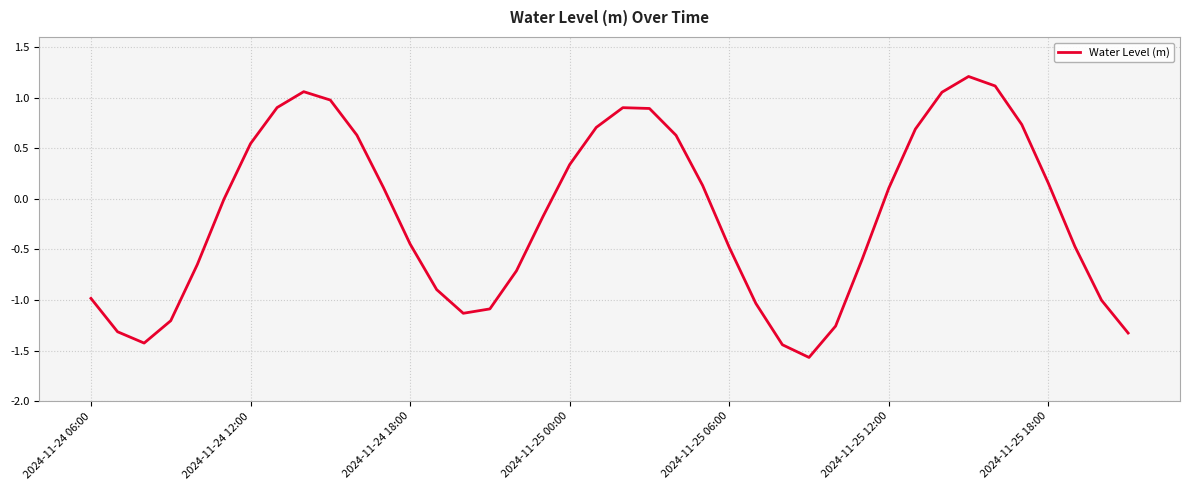

What is the difference between the maximum and minimum values?

2.8